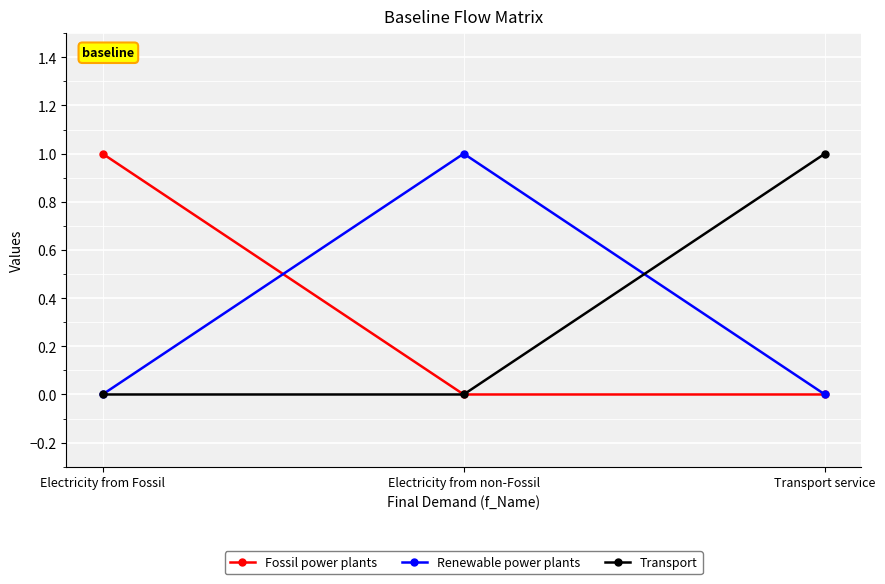

What is the maximum value for Transport?

1